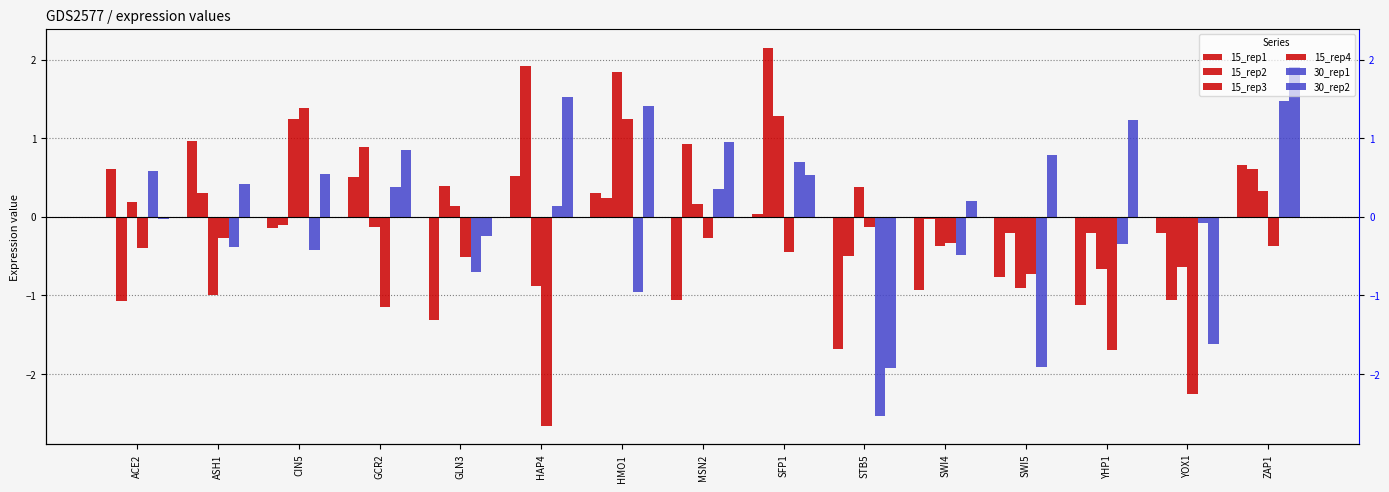

Between HAP4 and HMO1, which is larger?

HAP4